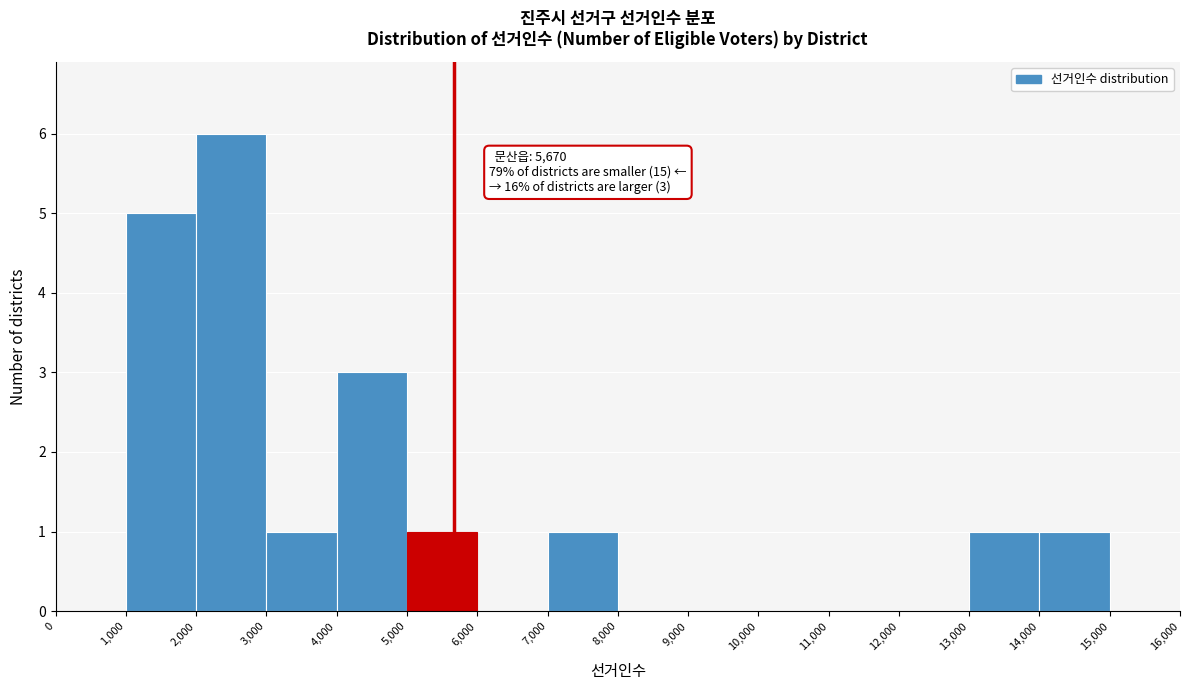

Over which range of the x-axis is the bar tallest?

2,000 to 3,000